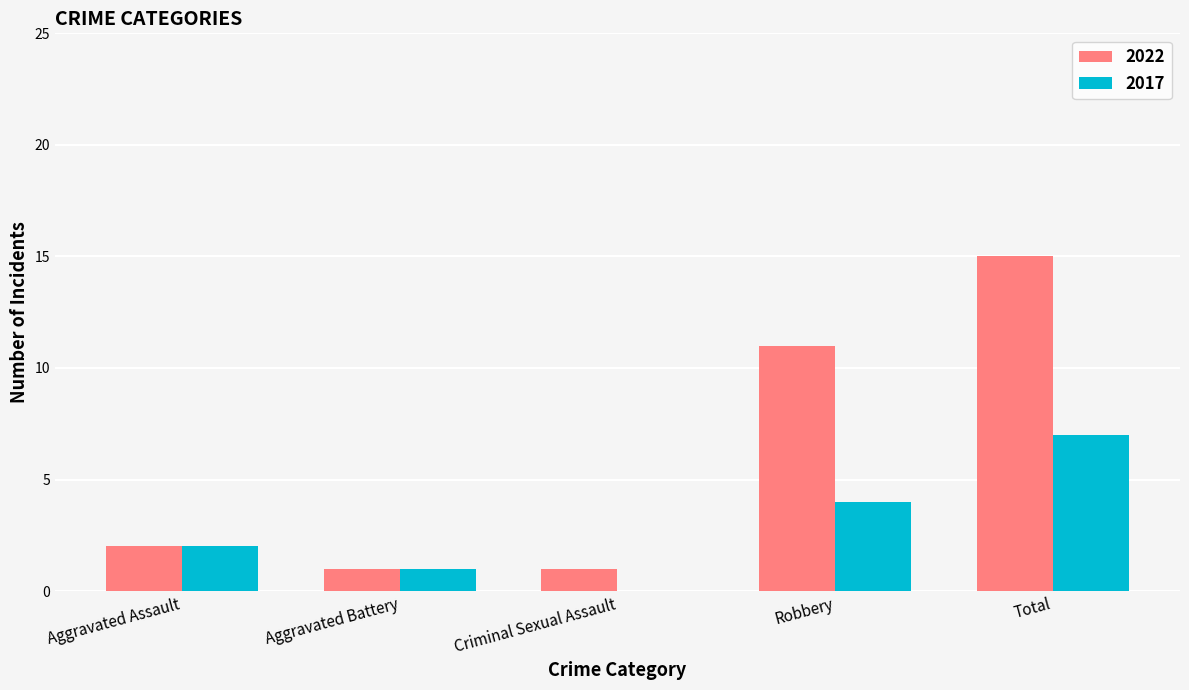

Is it true that 2022 equals 1 at Aggravated Battery?

True